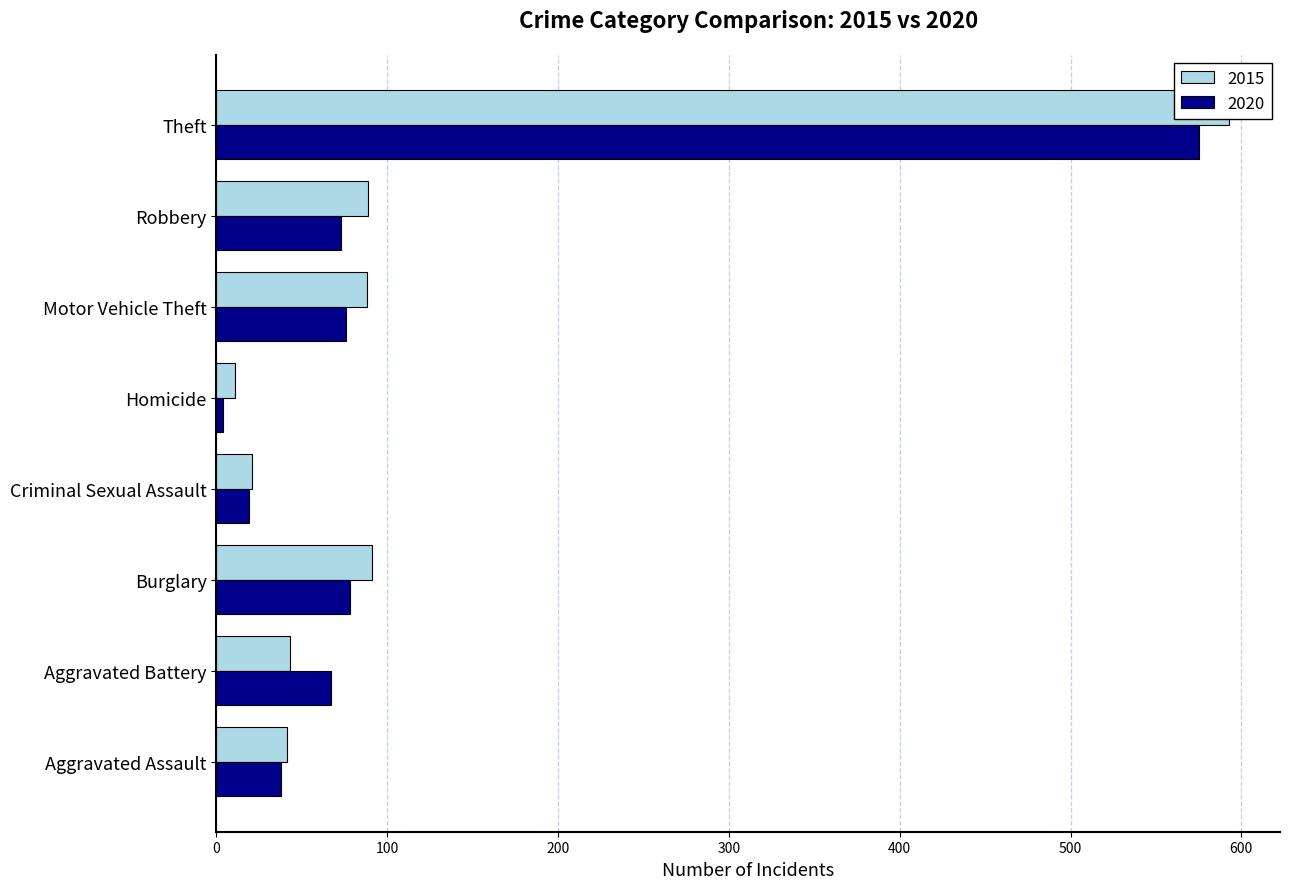

Reading right to left, what are all the values shown in this chart?

2015: Theft=593	Robbery=89	Motor Vehicle Theft=88	Homicide=11	Criminal Sexual Assault=21	Burglary=91	Aggravated Battery=43	Aggravated Assault=41
2020: Theft=575	Robbery=73	Motor Vehicle Theft=76	Homicide=4	Criminal Sexual Assault=19	Burglary=78	Aggravated Battery=67	Aggravated Assault=38